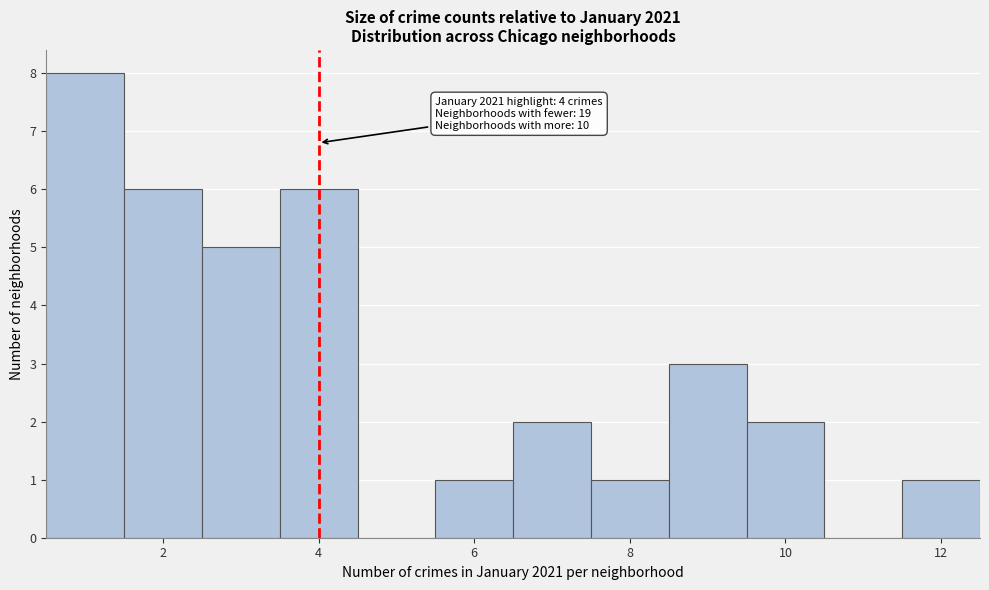

Which range on the x-axis has the tallest bar?

0.5 to 1.5